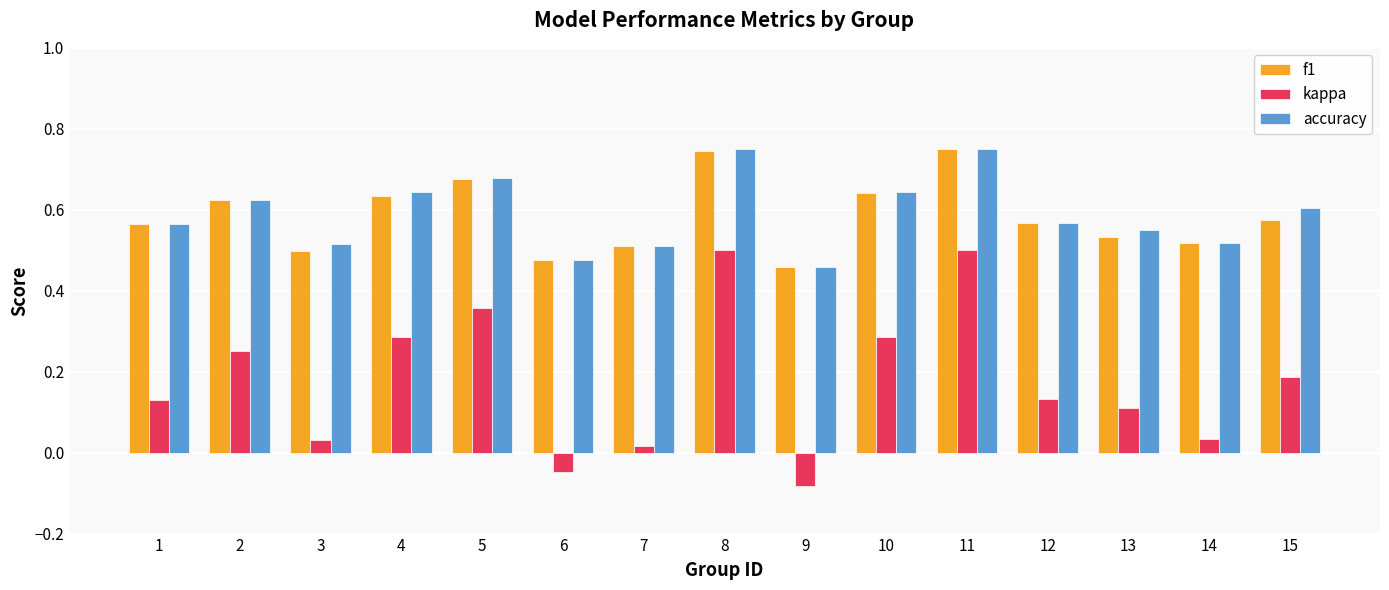

At which label does kappa reach its minimum?

9